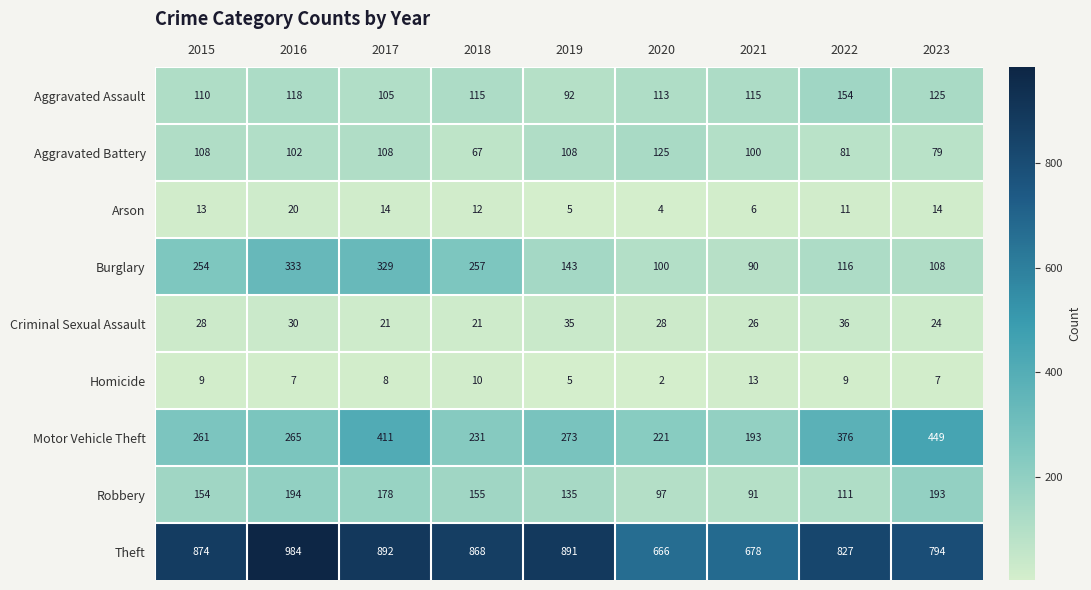

Which series has the widest spread of values?

Theft